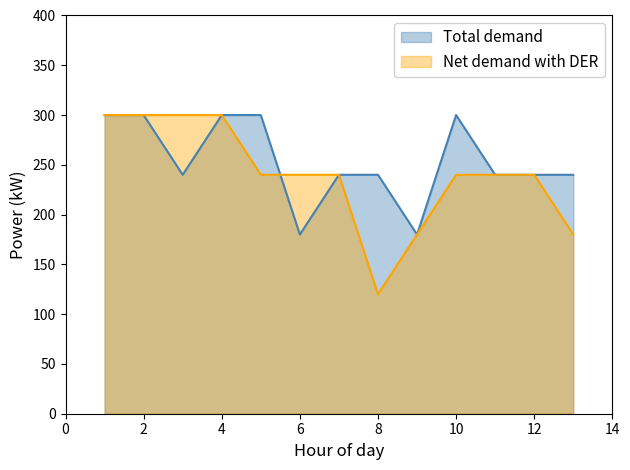

At how many categories does at least one series exceed 258?

6